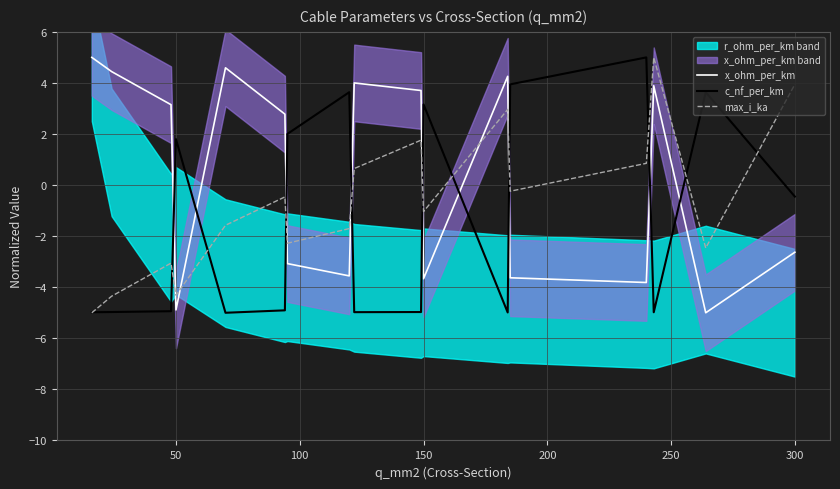

Is it true that x_ohm_per_km equals -5.0 at 150?

False